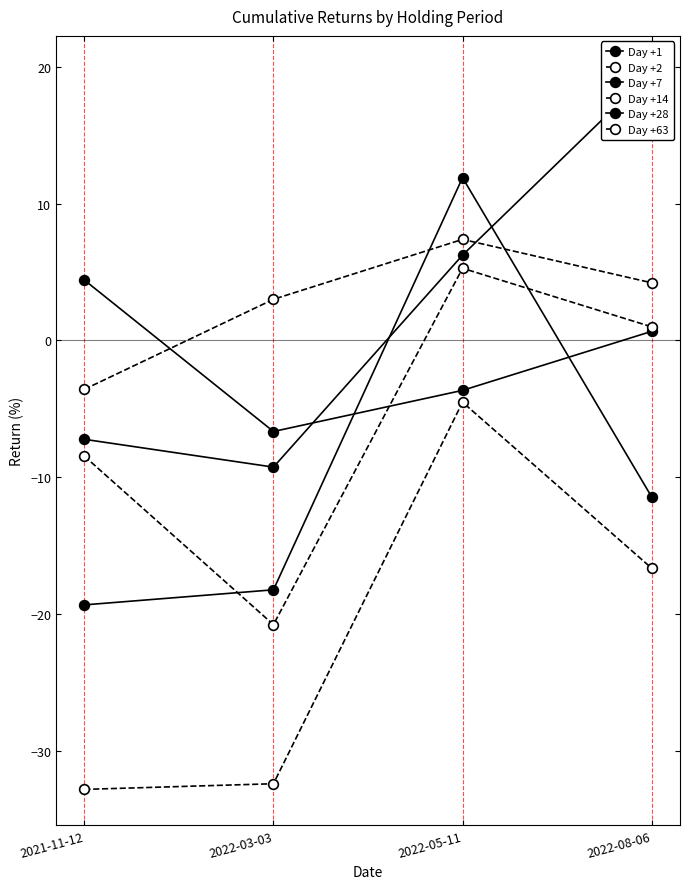

Where is the first local maximum for Day +28?

2022-05-11